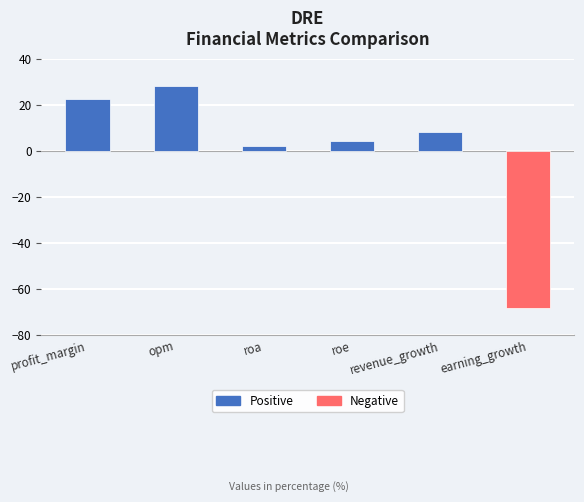

Are the bars horizontal?

No